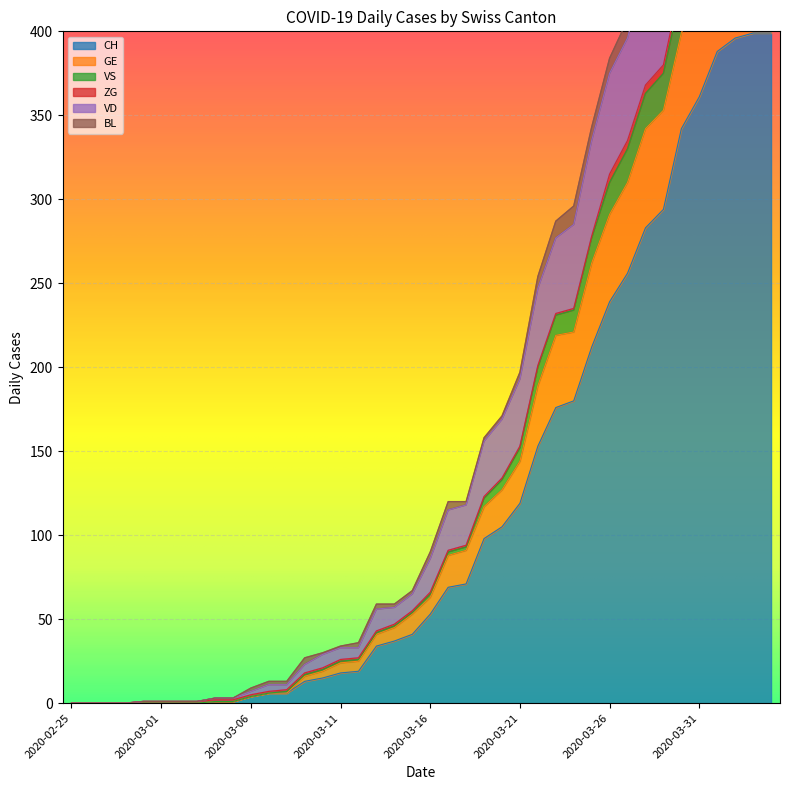

At which label is CH closest to 199?

2020-03-25